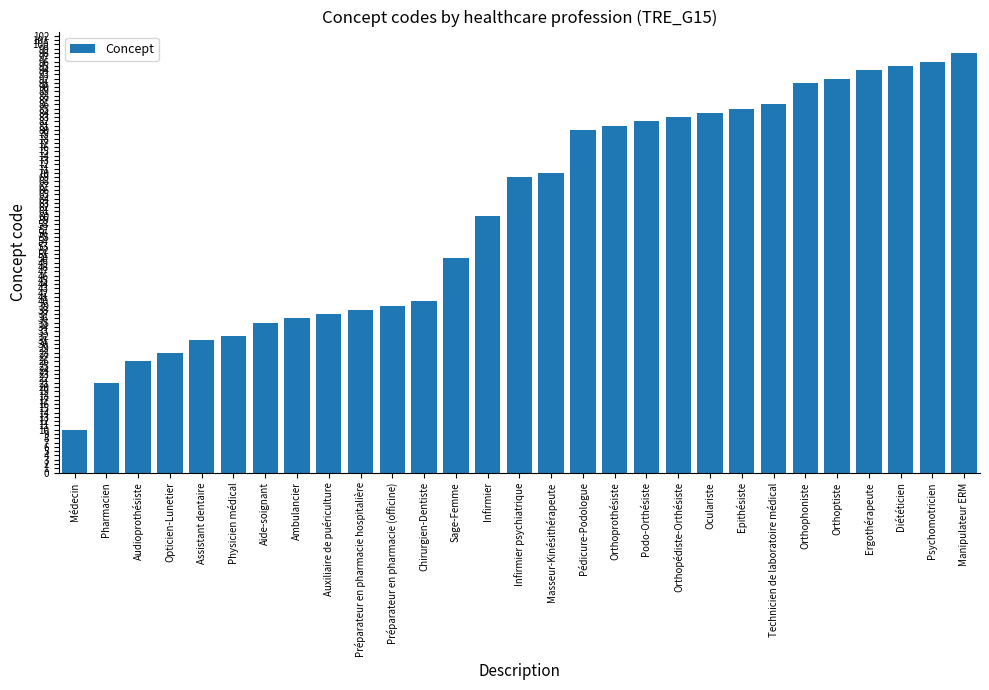

Count the number of categories in the chart.

29